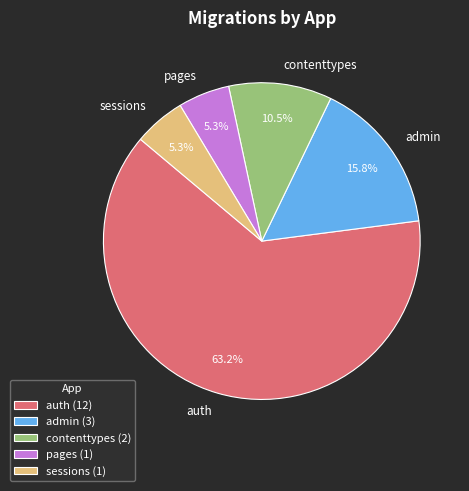

True or false: pages accounts for 14% of the total.

False